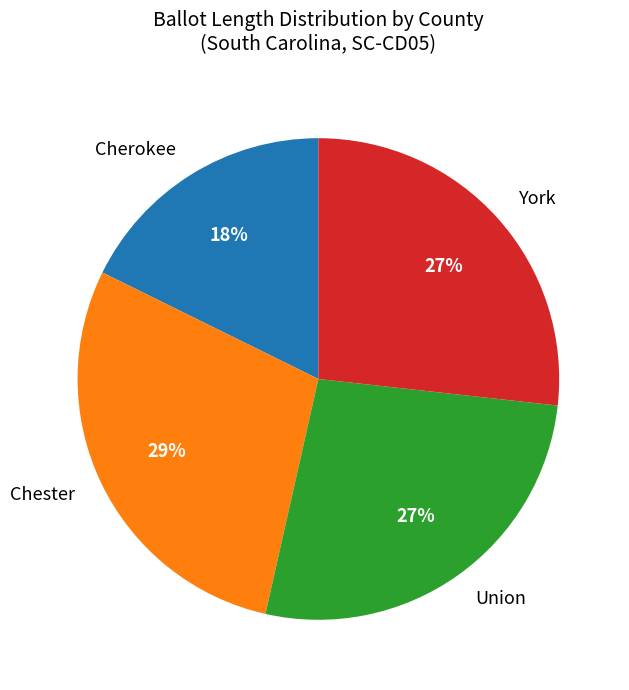

Is it true that Cherokee is 18% of the pie?

True